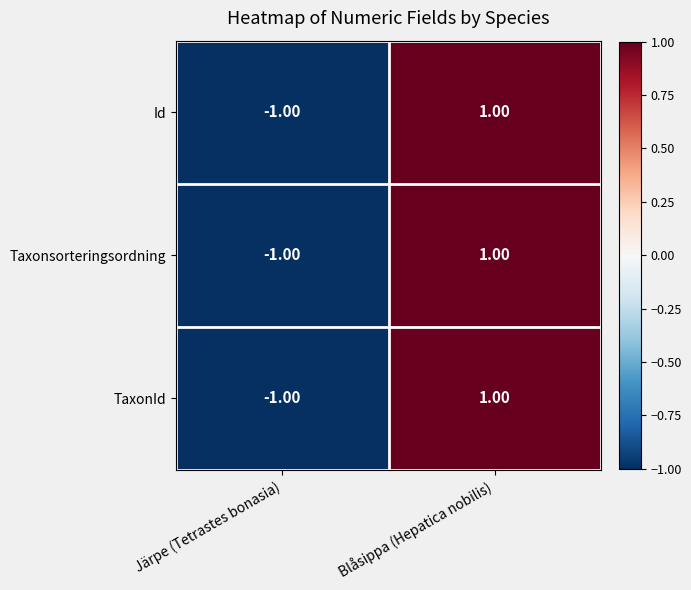

List the labels in order of Id value, largest first.

Blåsippa (Hepatica nobilis), Järpe (Tetrastes bonasia)